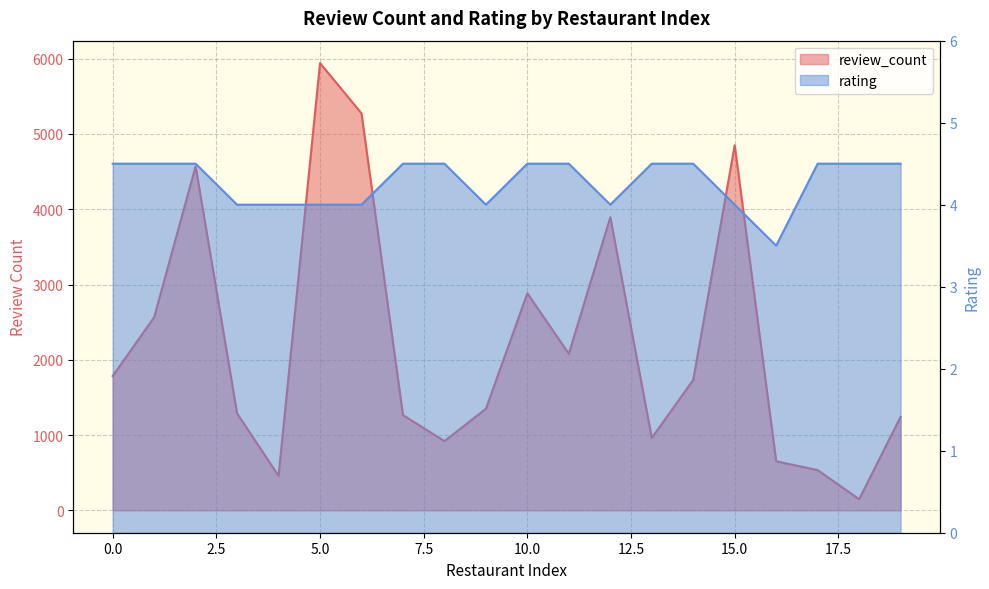

What is the difference between the second highest and second lowest values in the review_count series?

4815.0